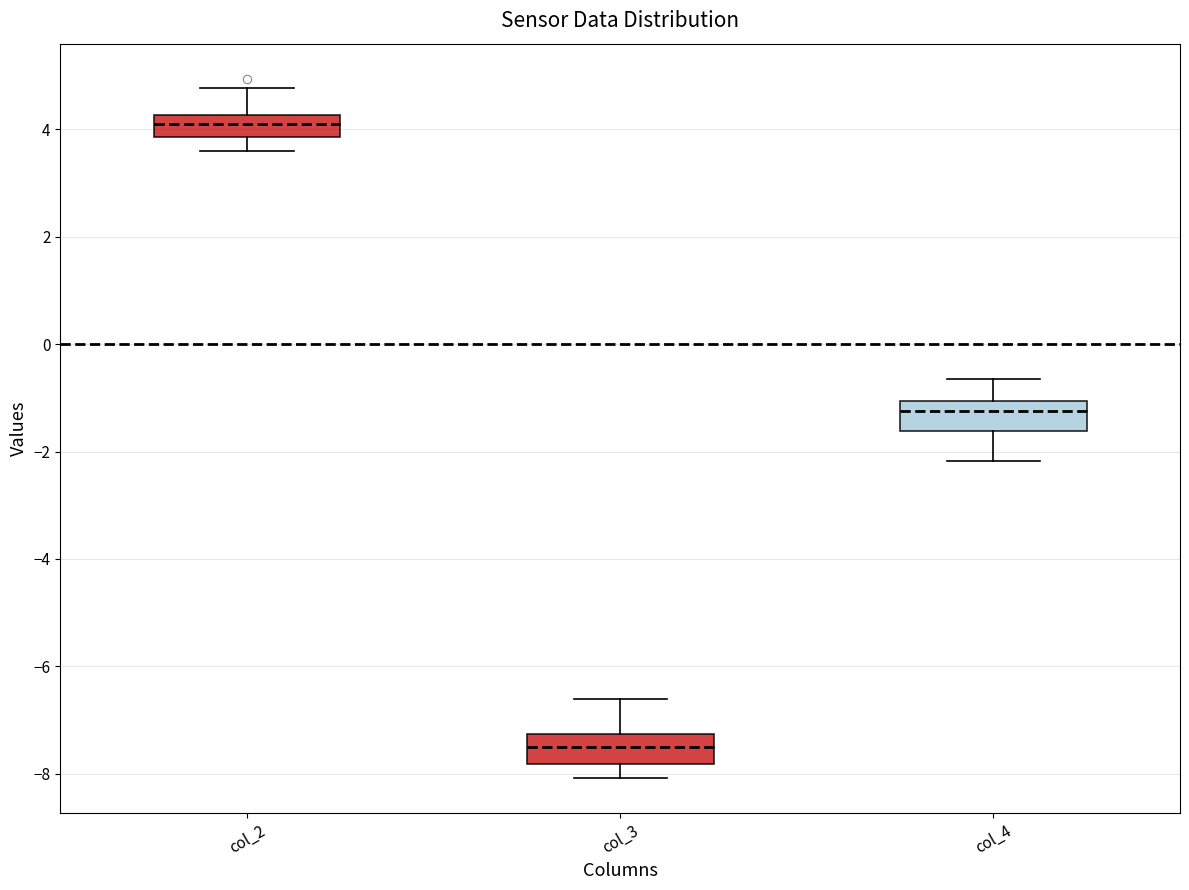

Reading left to right, read every box against the y-axis: the position of its median line, the range the box covers, and the ends of its whiskers. The values are not printed on the chart, so give them approximately, as read against the axis.

col_2: median 4.0, box 3.8 to 4.2, whiskers 3.6 to 4.8
col_3: median -7.4, box -7.8 to -7.2, whiskers -8.0 to -6.6
col_4: median -1.2, box -1.6 to -1.0, whiskers -2.2 to -0.6